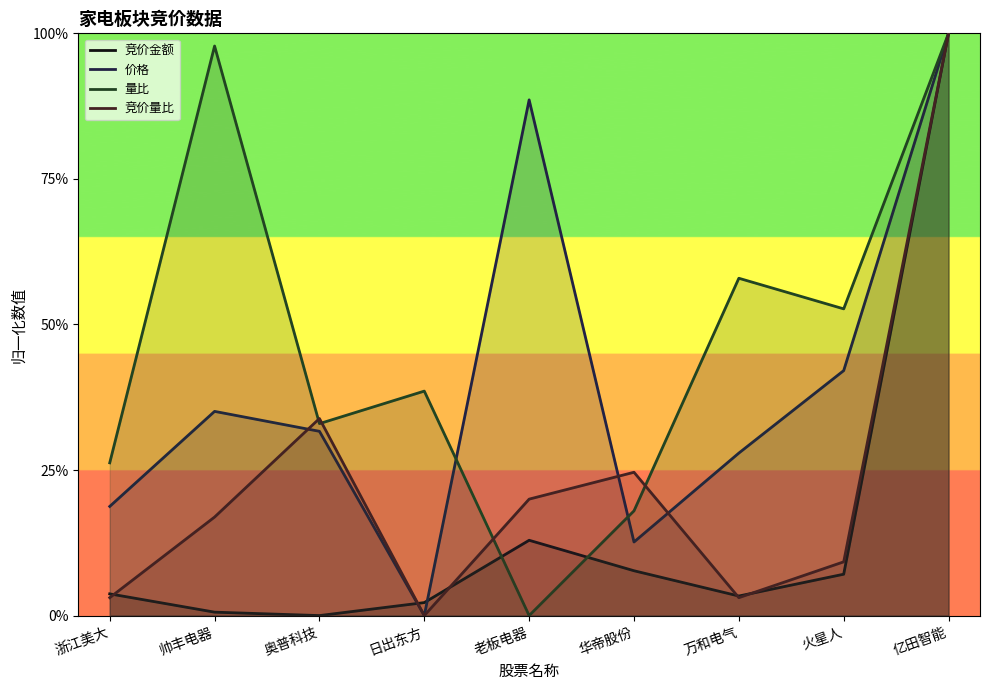

True or false: 价格 has more than 1 interior local peaks.

True